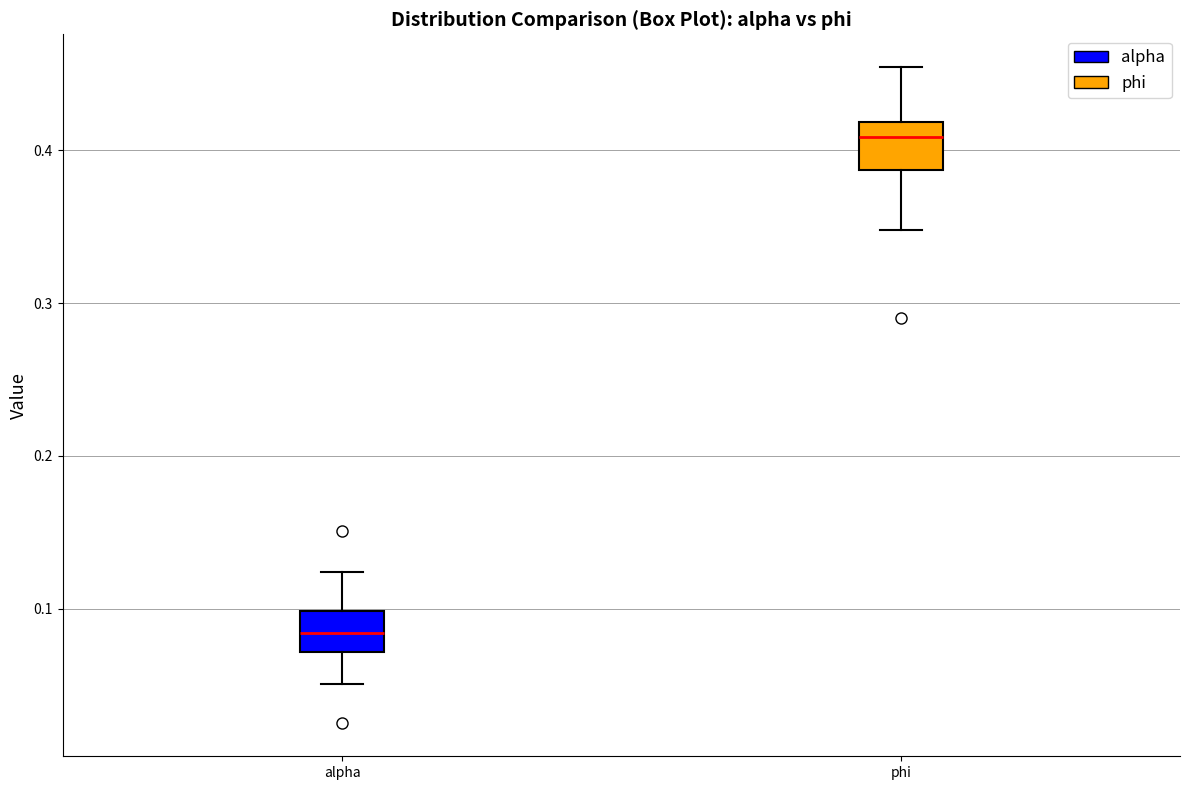

Reading left to right, read every box against the y-axis: the position of its median line, the range the box covers, and the ends of its whiskers. The values are not printed on the chart, so give them approximately, as read against the axis.

alpha: median 0.08, box 0.07 to 0.10, whiskers 0.05 to 0.12
phi: median 0.41, box 0.39 to 0.42, whiskers 0.35 to 0.45